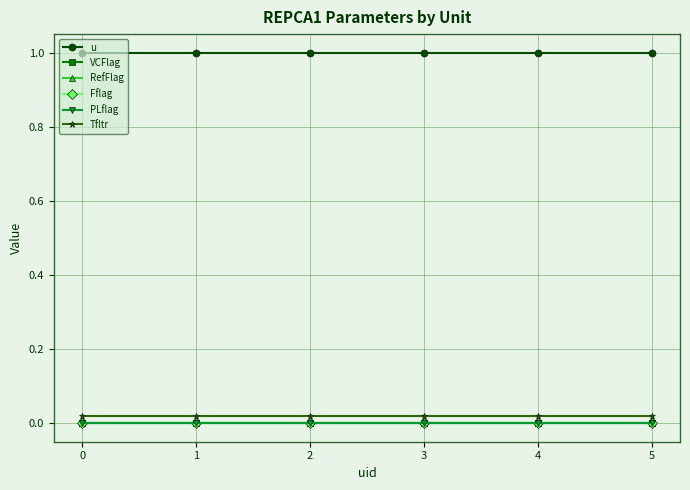

At 5, list the series in order from smallest to largest.

VCFlag, RefFlag, Fflag, PLflag, Tfltr, u